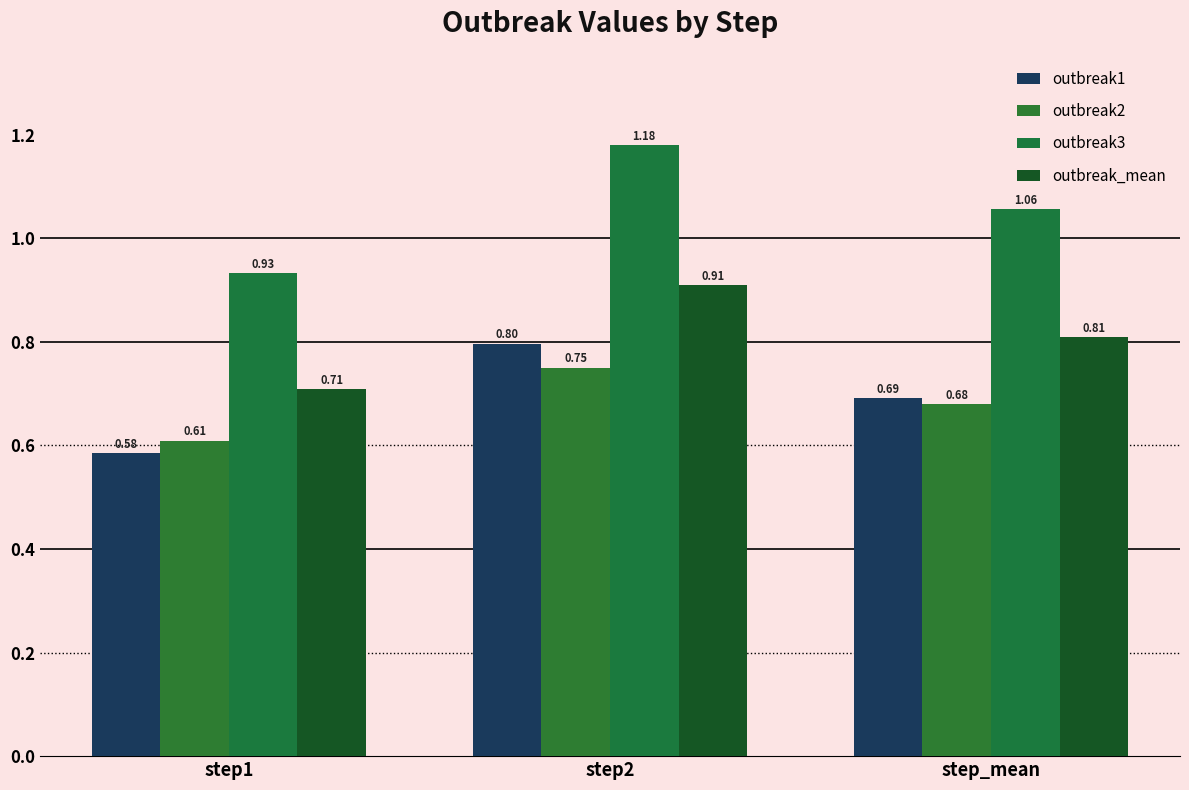

Which category has the highest value across all series?

step2